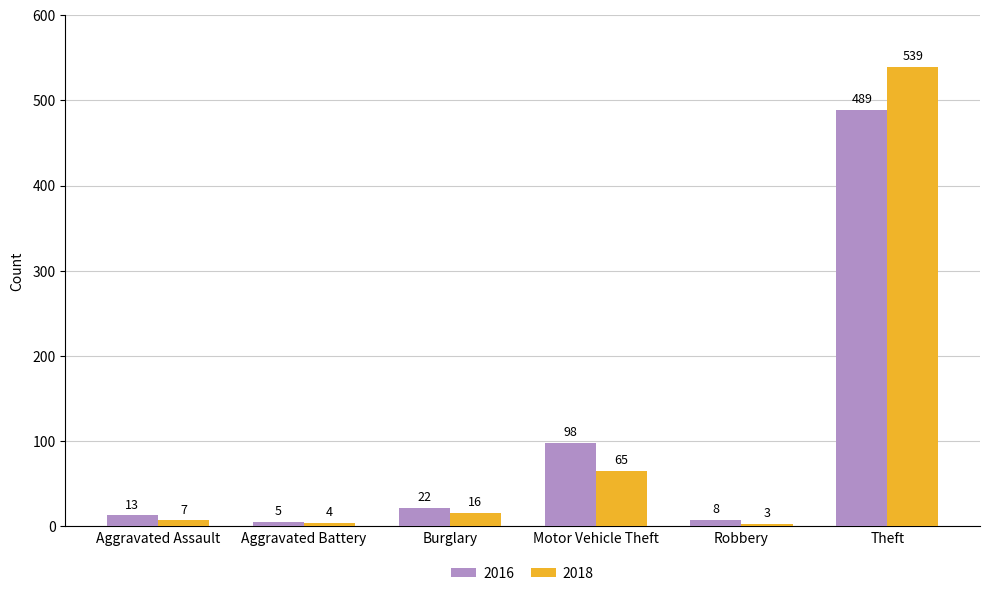

Is the value of 2018 at Motor Vehicle Theft greater than the value of 2016 at Motor Vehicle Theft?

No